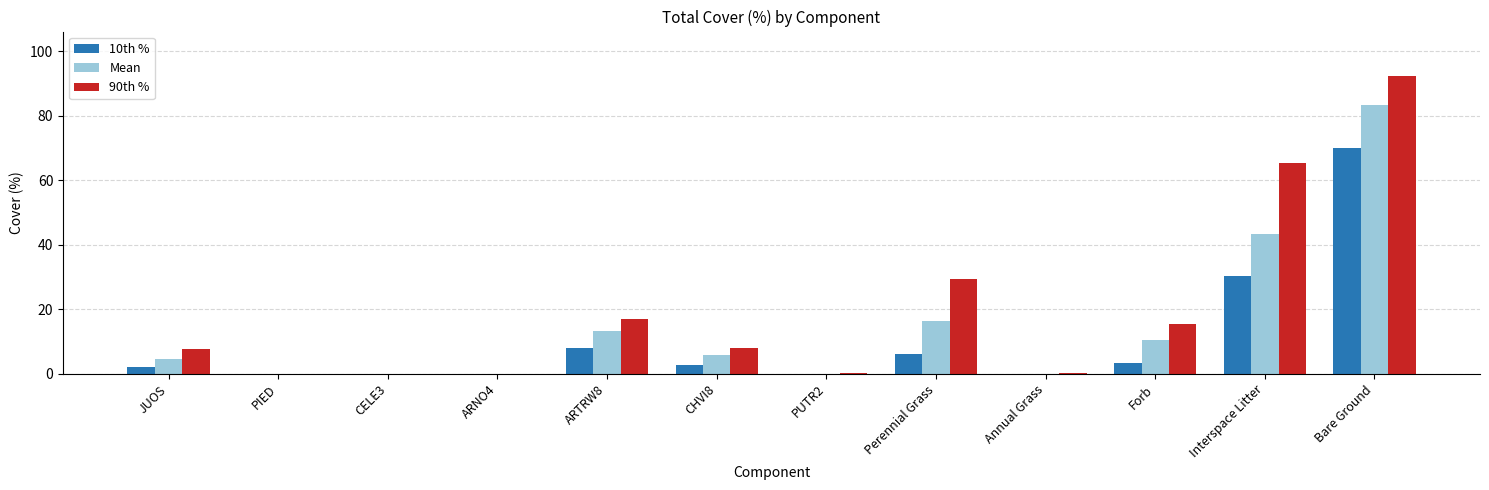

Which series has the largest total across all categories?

90th %